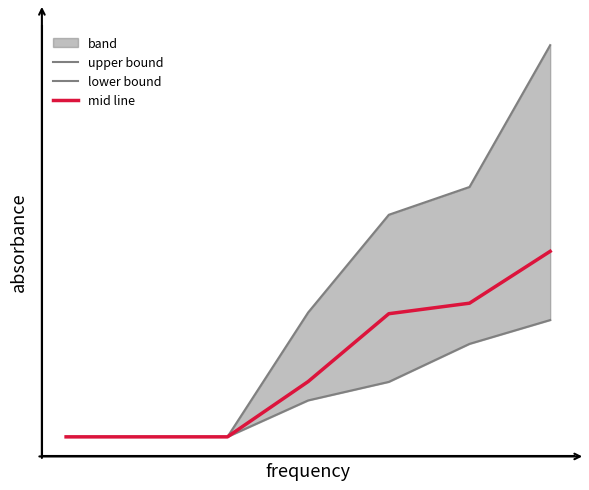

List the labels in order of mid line value, largest first.

6, 5, 4, 3, 0, 1, 2